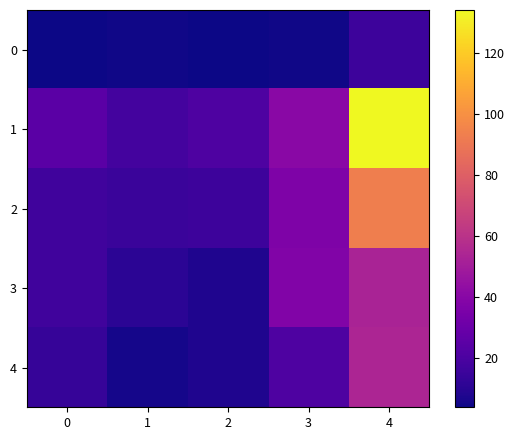

How many series are shown in this chart?

5